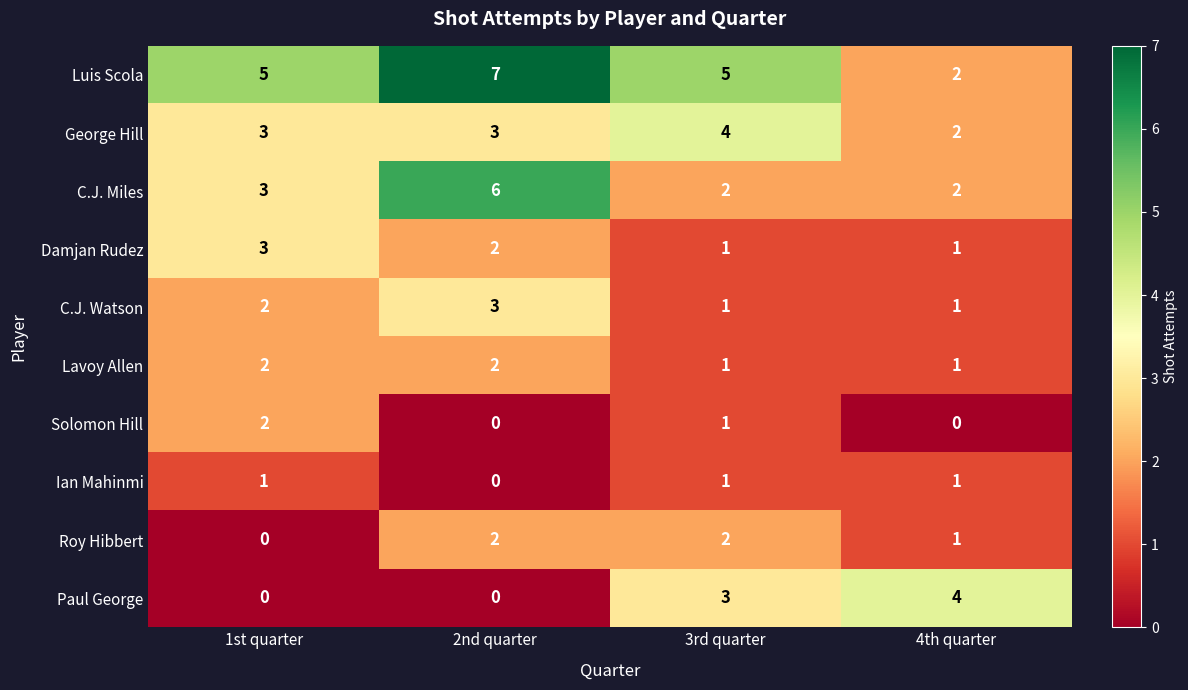

How many series are shown in this chart?

10